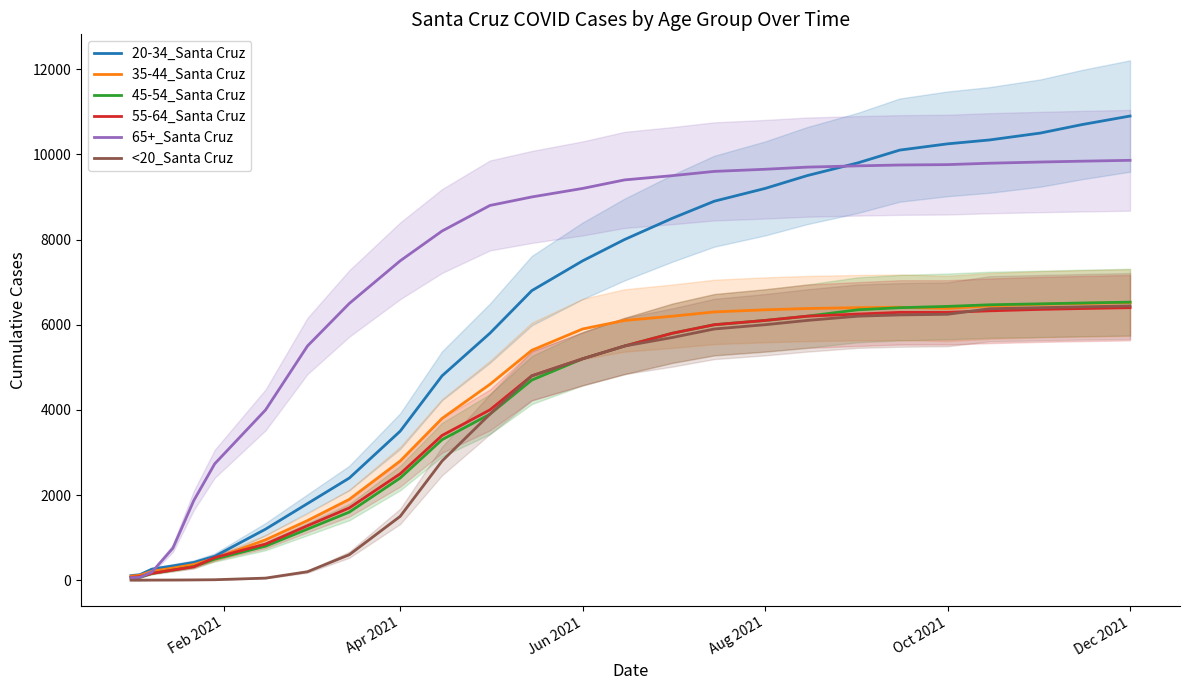

True or false: 65+_Santa Cruz has a value of 4314 at 14.

False